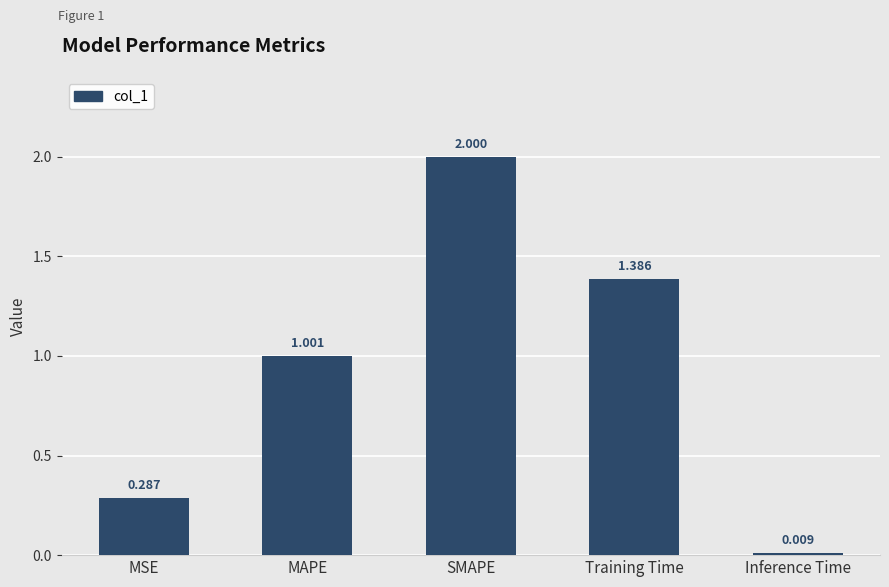

Where does the data first go above 1?

MAPE